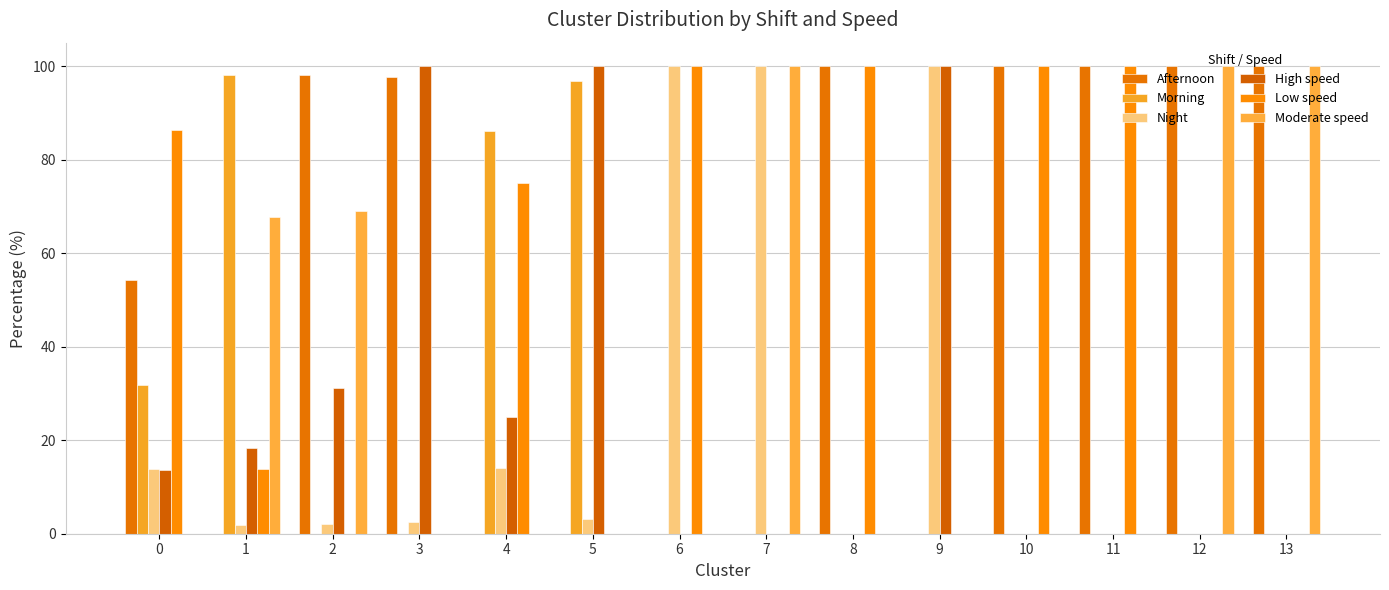

Which has a higher value, 8 or 4?

8